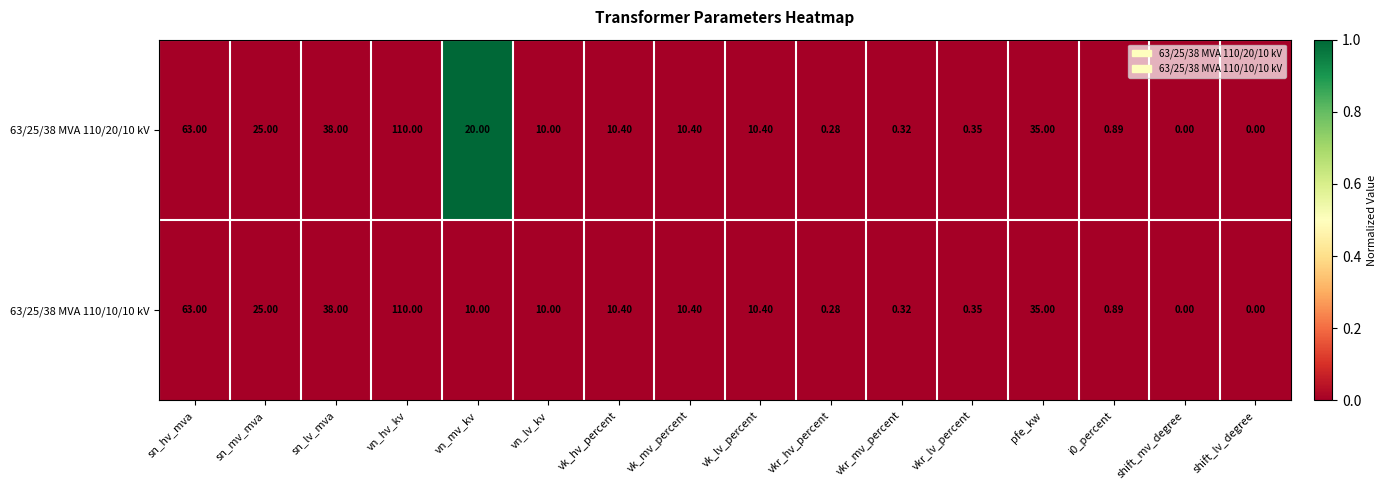

Where is 63/25/38 MVA 110/20/10 kV nearest to the value 55?

sn_hv_mva